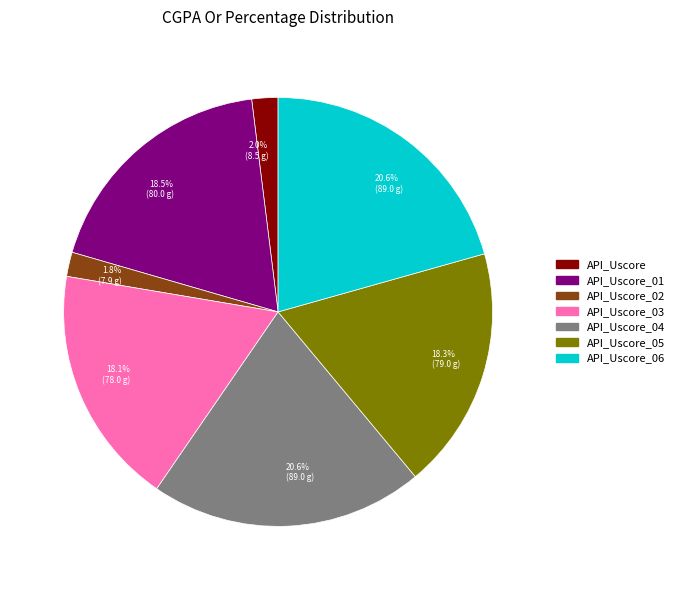

Is it true that API_Uscore_03 is 18% of the pie?

True